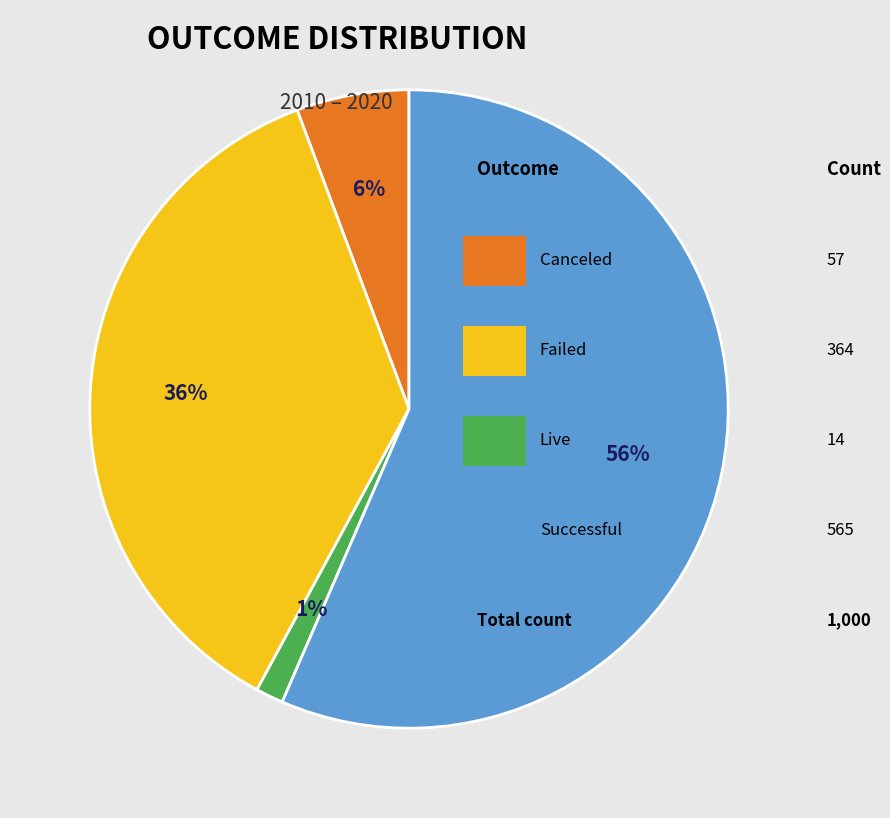

Count the number of slices in the pie.

4